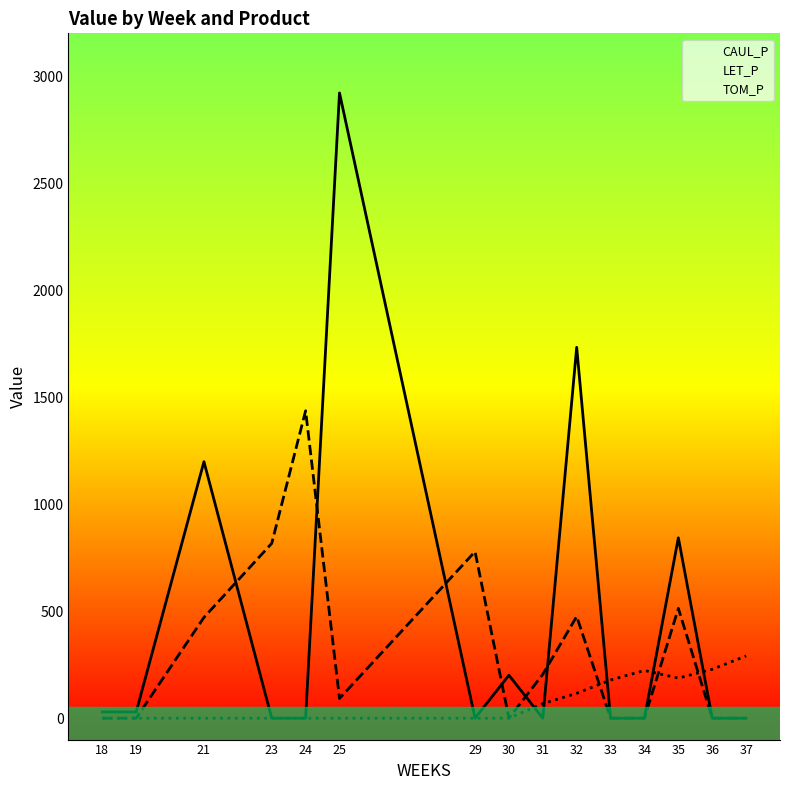

Between 29 and 33, which is larger?

29